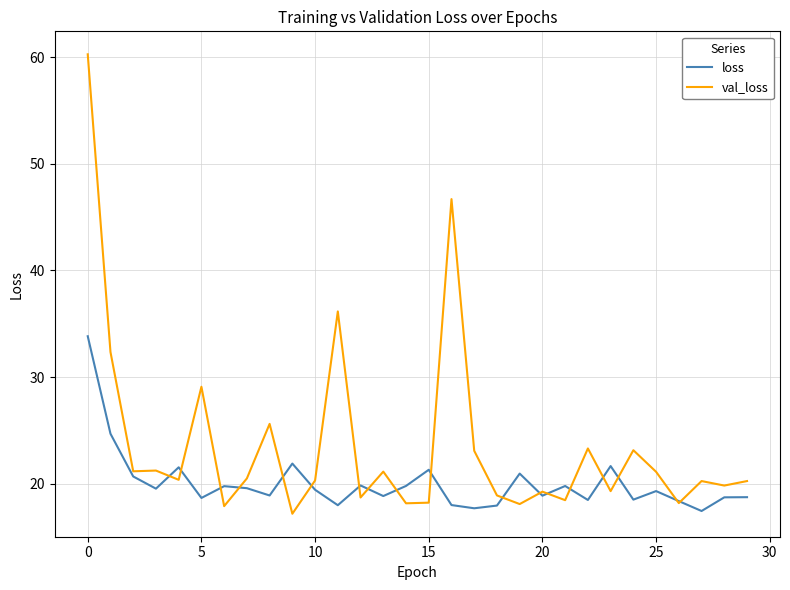

What is the lowest value of the loss series?

17.5